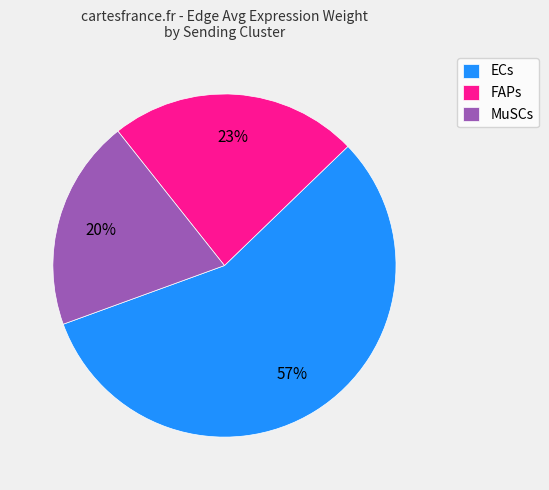

To the nearest percent, what is the average slice percentage?

33%